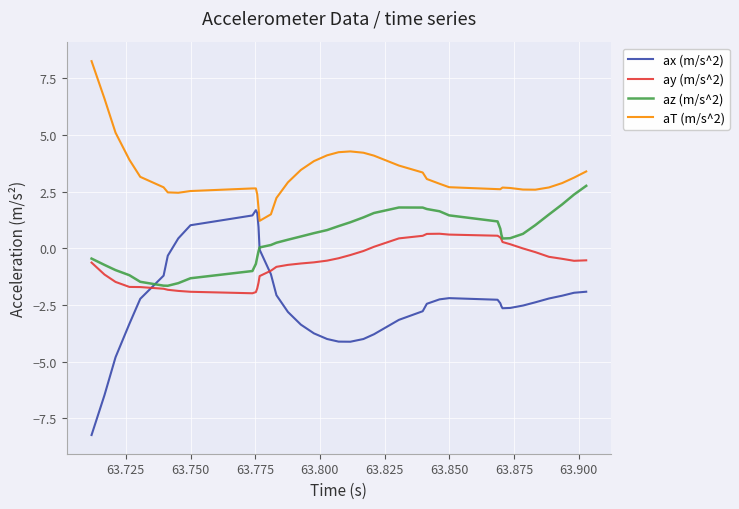

List the series in order of their overall mean, highest first.

aT (m/s^2), az (m/s^2), ay (m/s^2), ax (m/s^2)